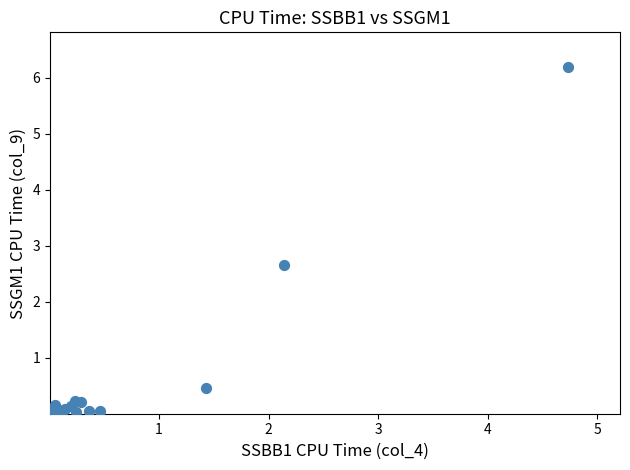

What Y value in the scatter plot is closest to 3?

2.7